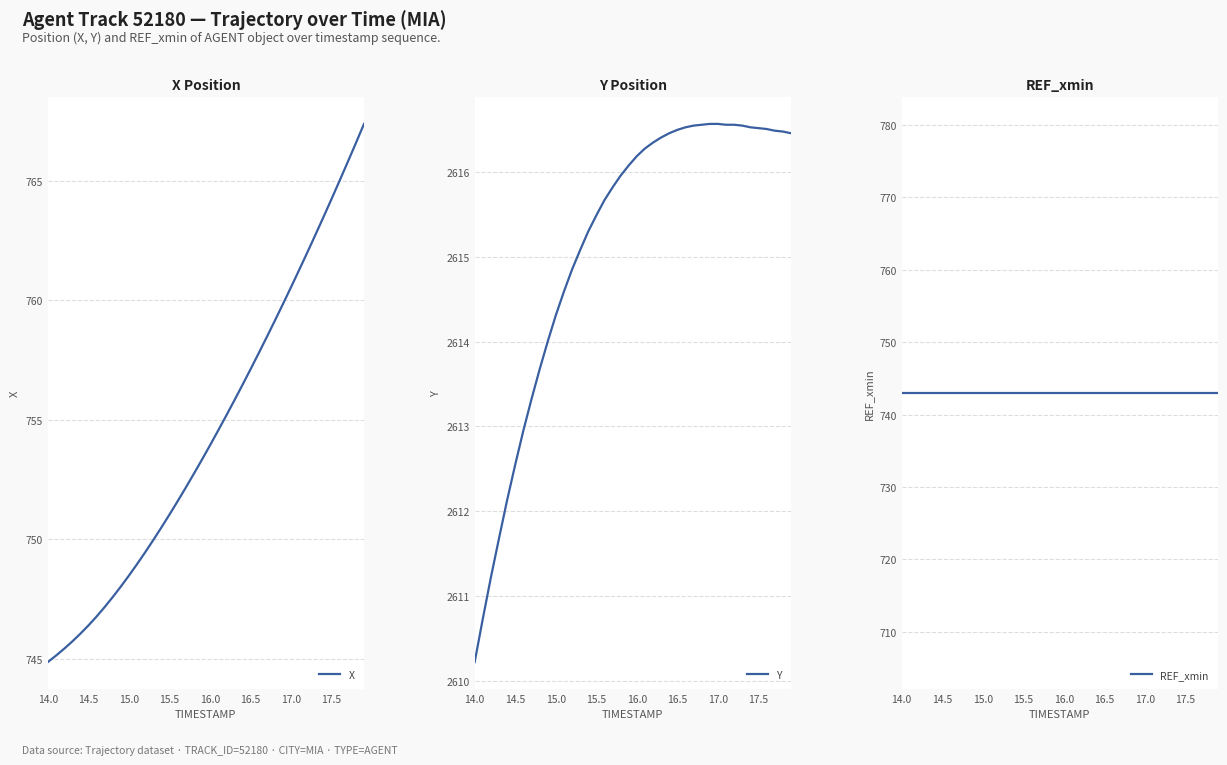

How many values in the Y series exceed 2616?

21